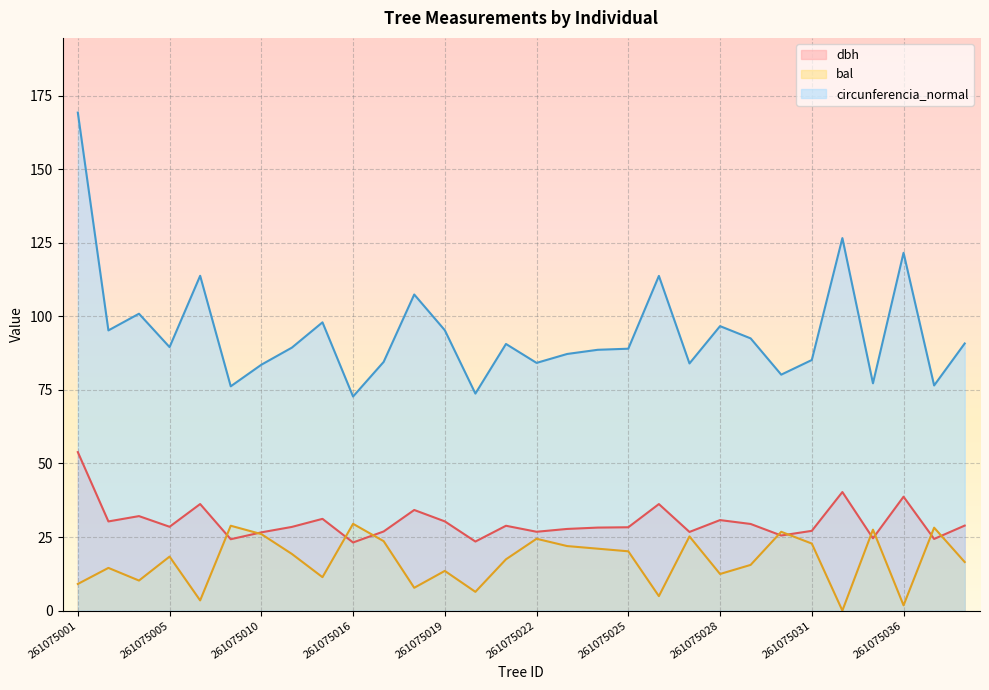

What is the sum of the circunferencia_normal values at 261075028 and 261075021?

187.3